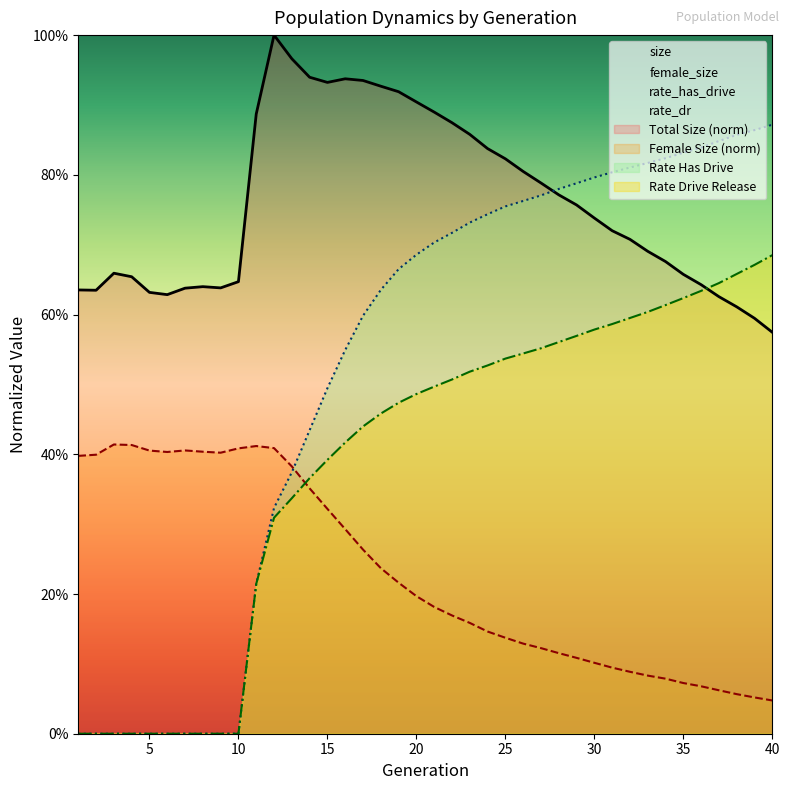

Rank the series at 16 from highest to lowest value.

size, rate_has_drive, rate_dr, female_size